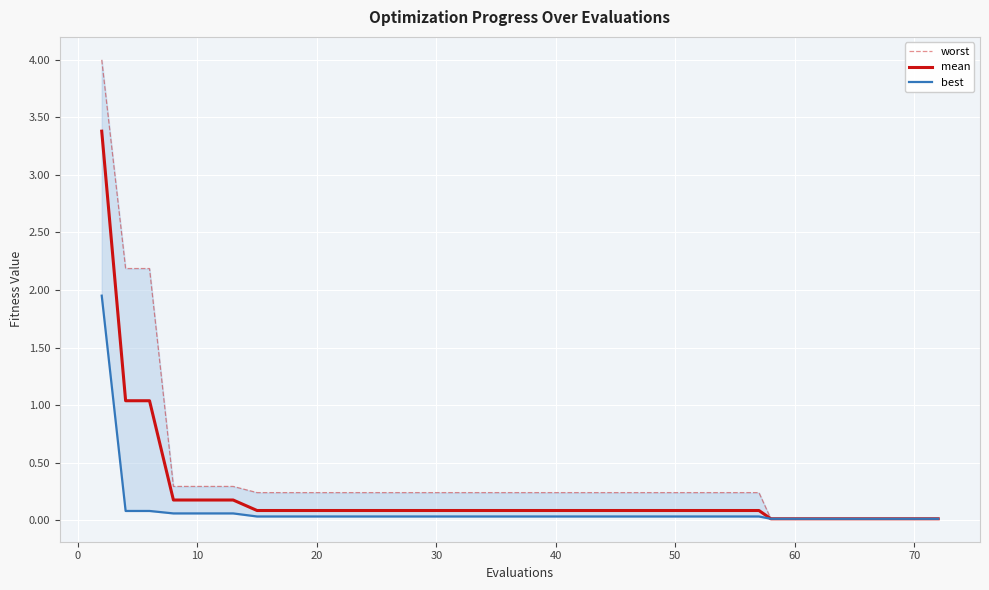

How many distinct data groups are displayed?

3